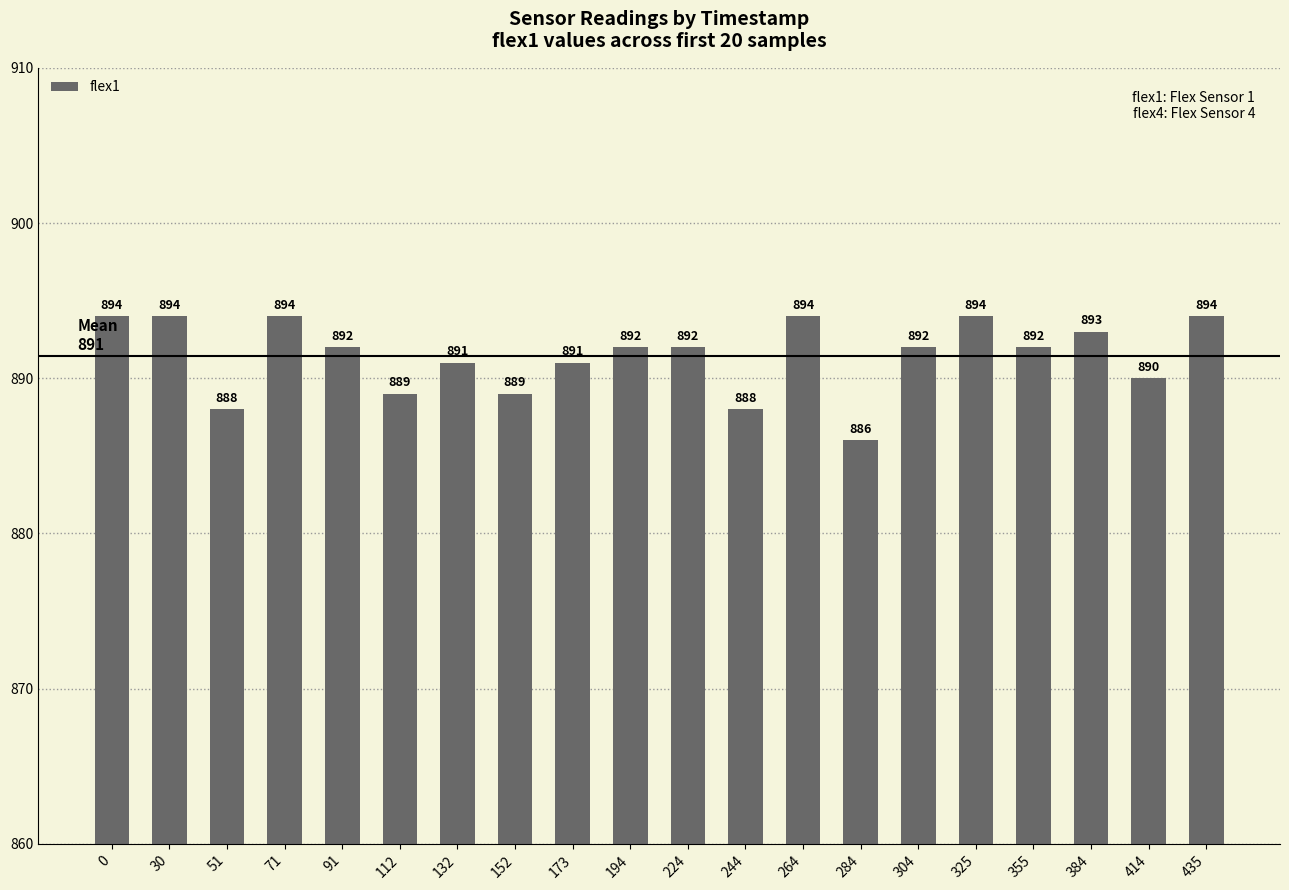

What is the value of the 14th bar from the left?

886